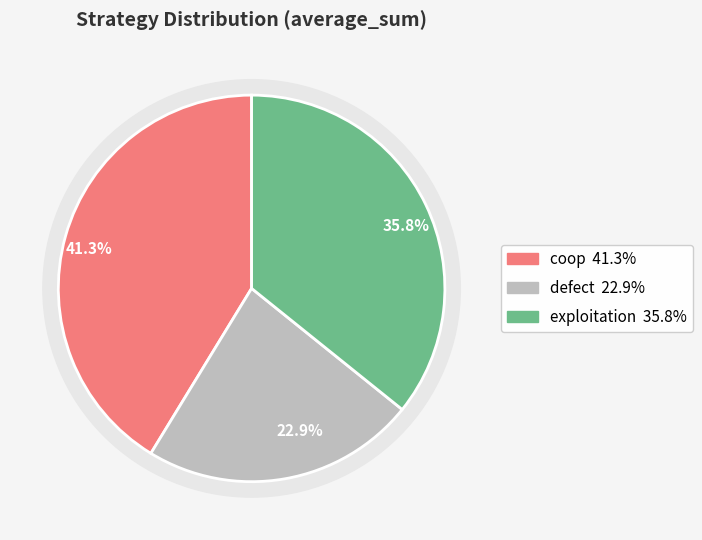

How many slices are in this pie chart?

3